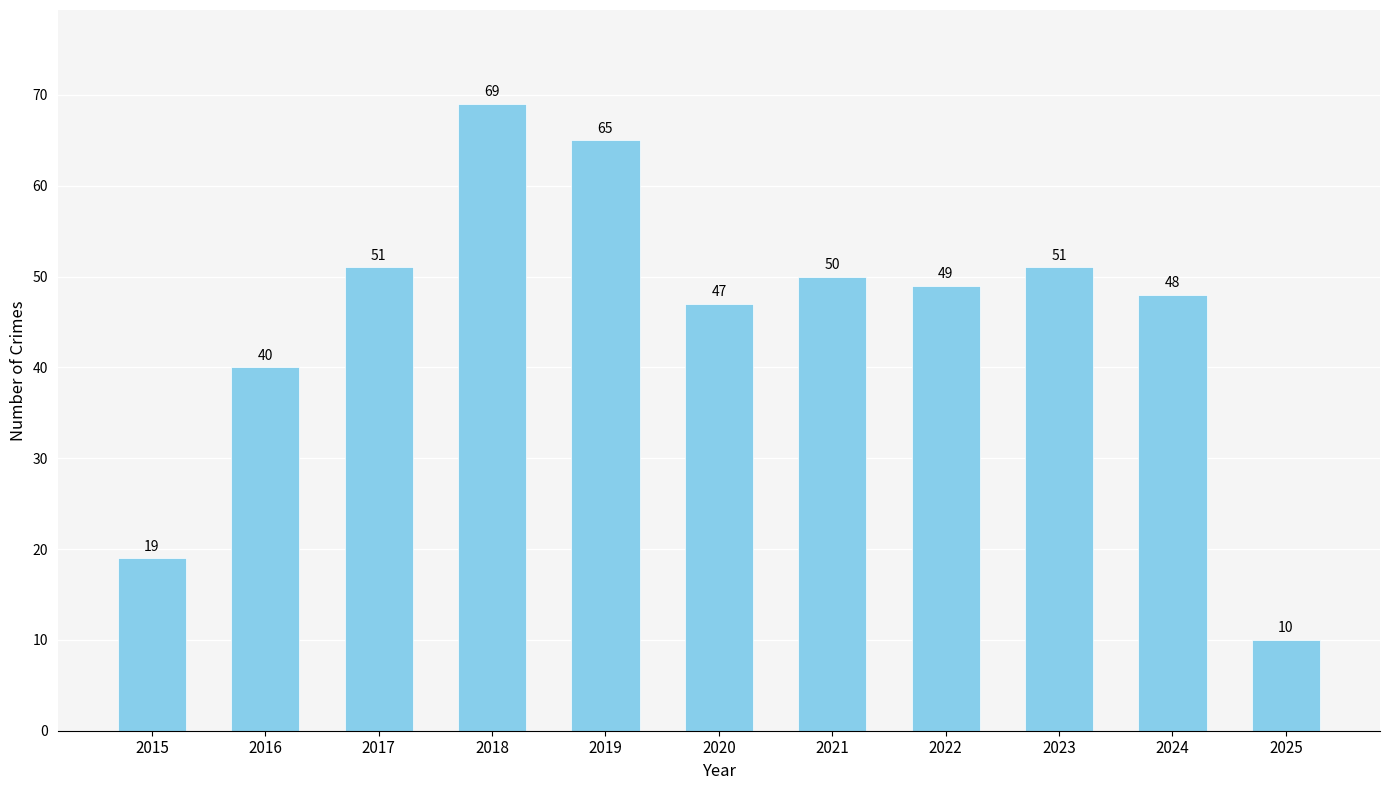

At which category does the chart reach its peak across all series?

2018